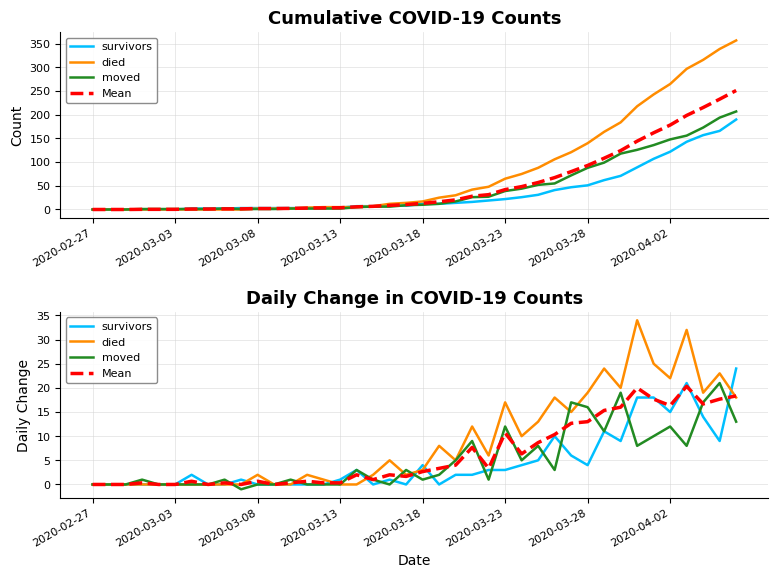

Where does the survivors series first go above 2?

16